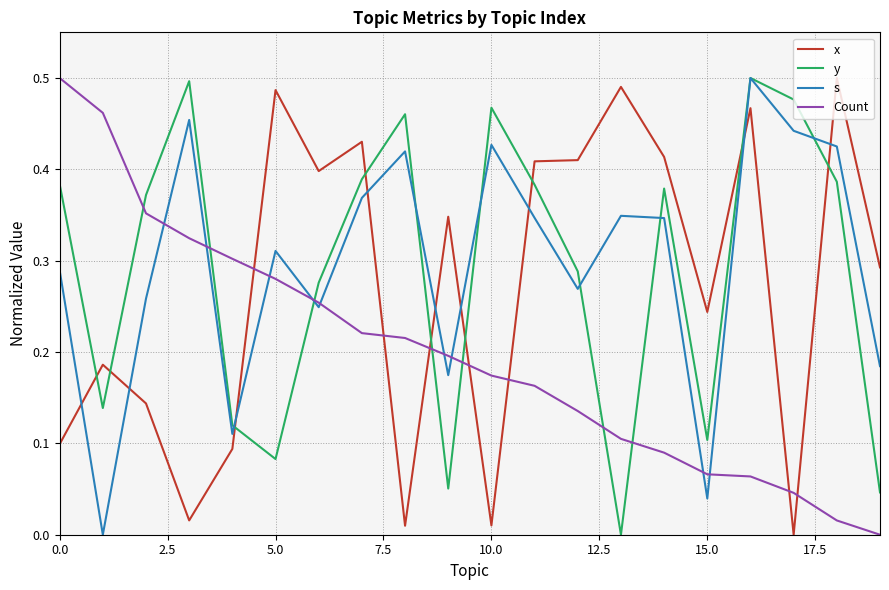

Is this an area chart (filled region under the line)?

No